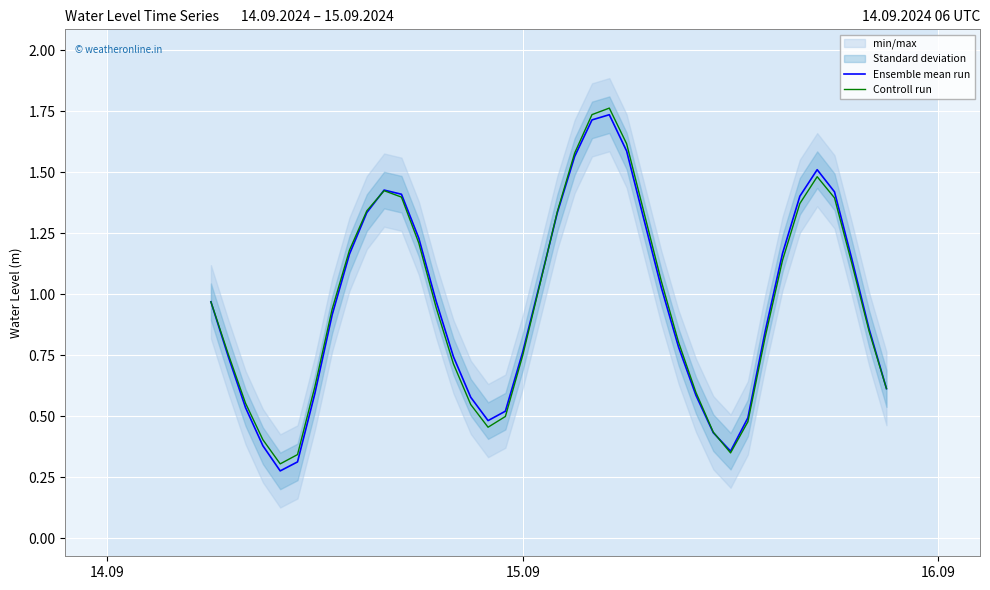

What is the difference between the second highest and minimum values in the Controll run series?

1.4